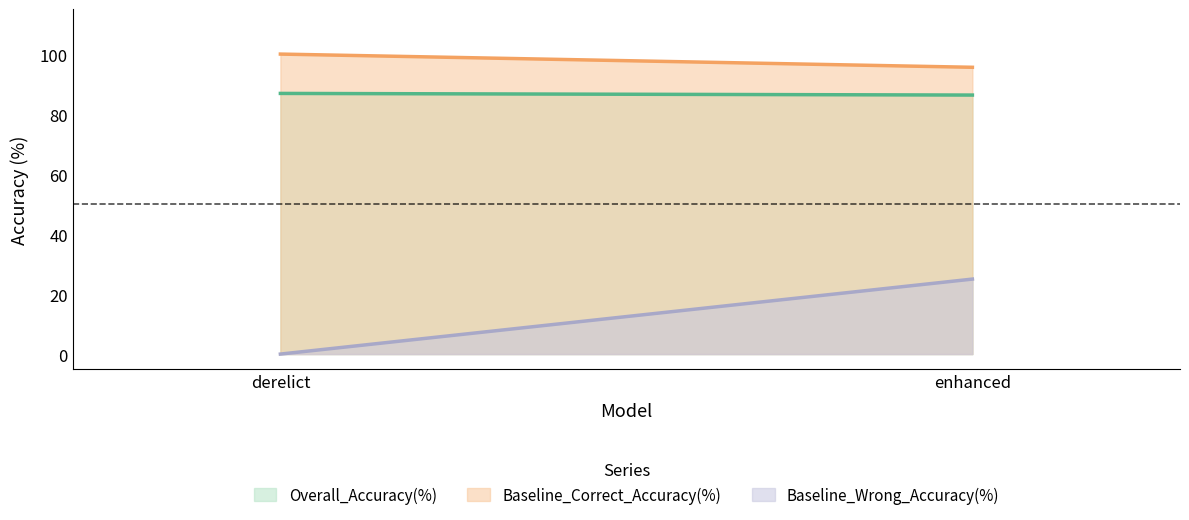

What position from the left is enhanced?

2